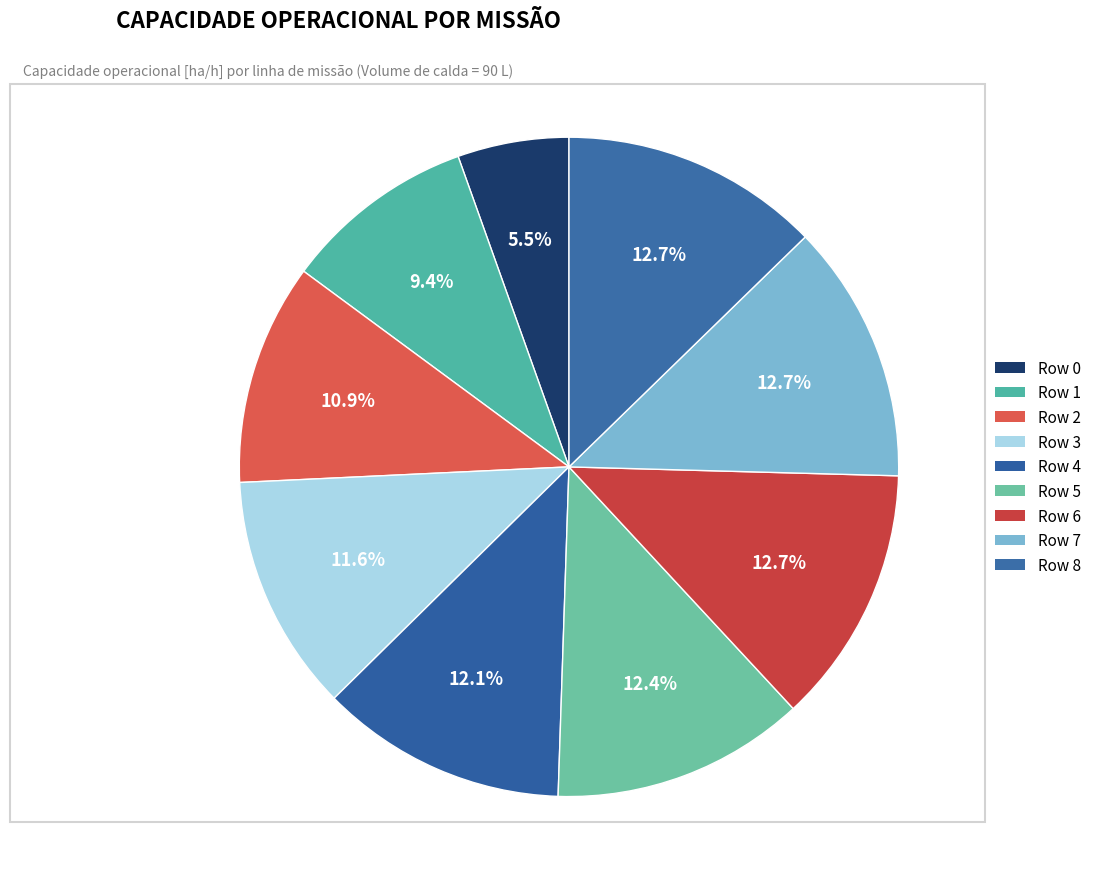

Combined, what portion of the pie is Row 3 and Row 6?

24.3%